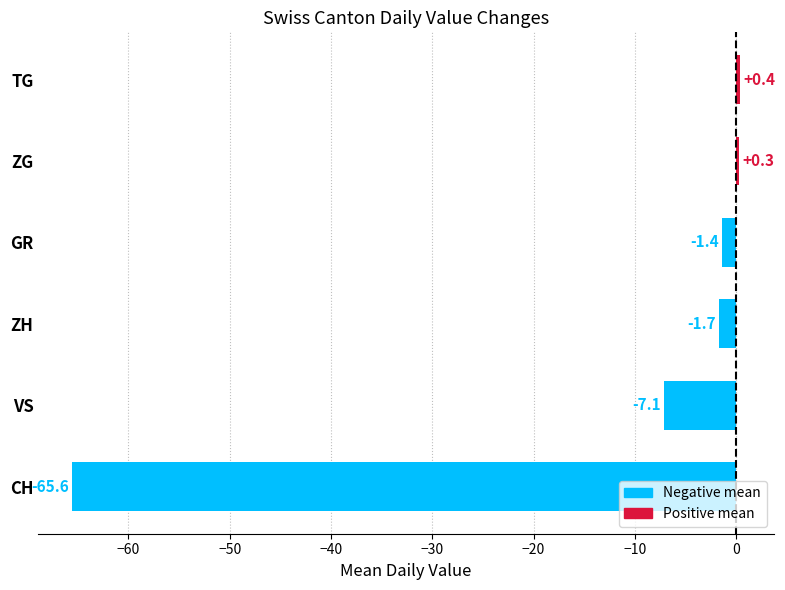

At which category does the chart reach its minimum across all series?

CH